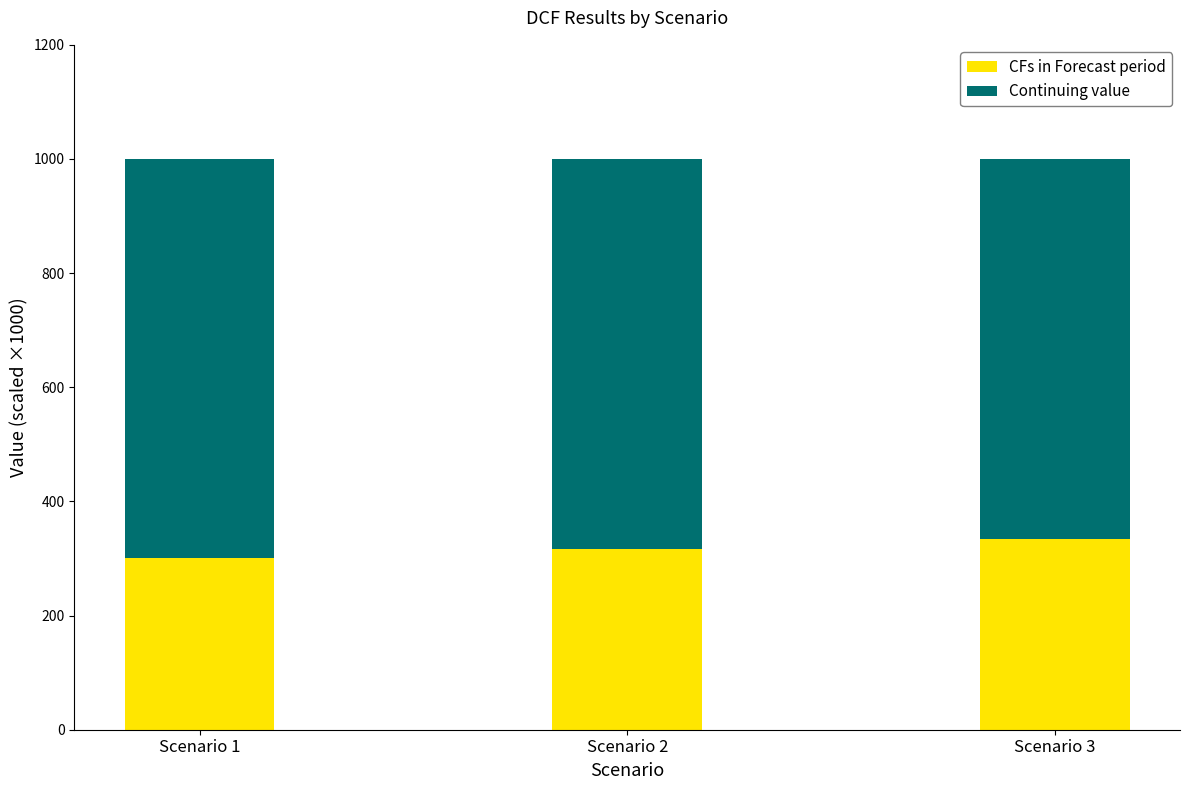

Reading left to right, list the values for the CFs in Forecast period series.

Scenario 1=301	Scenario 2=316	Scenario 3=335